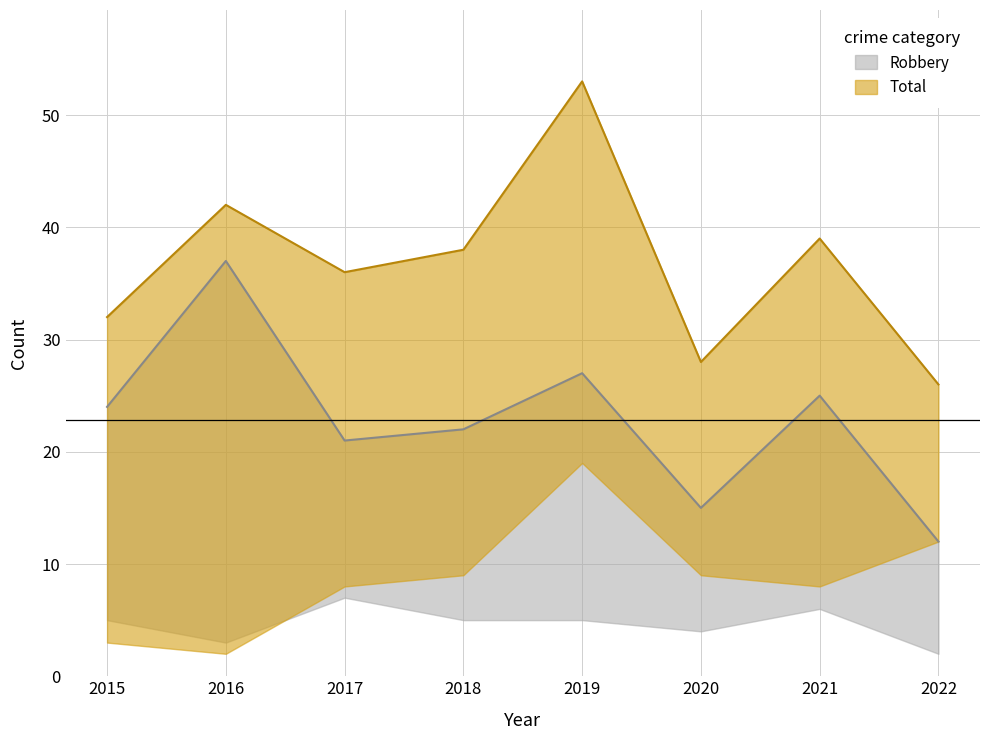

Does the chart have visible grid lines?

Yes